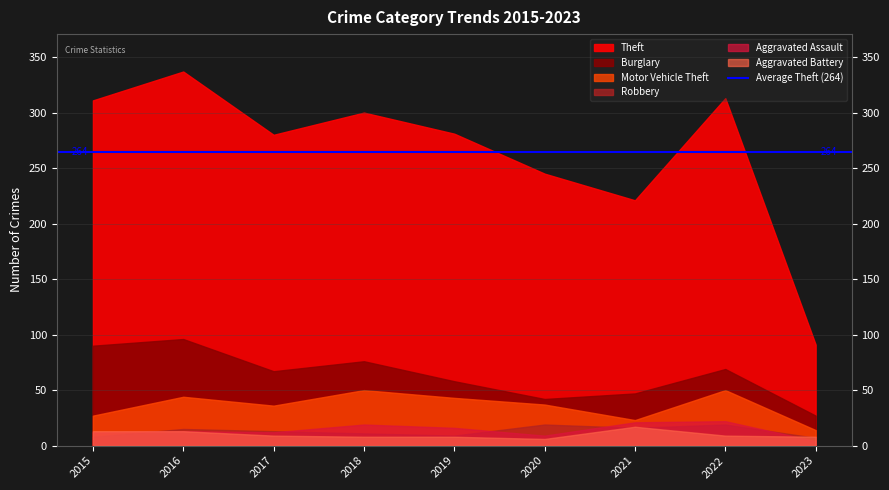

How many lines are shown in the chart?

6